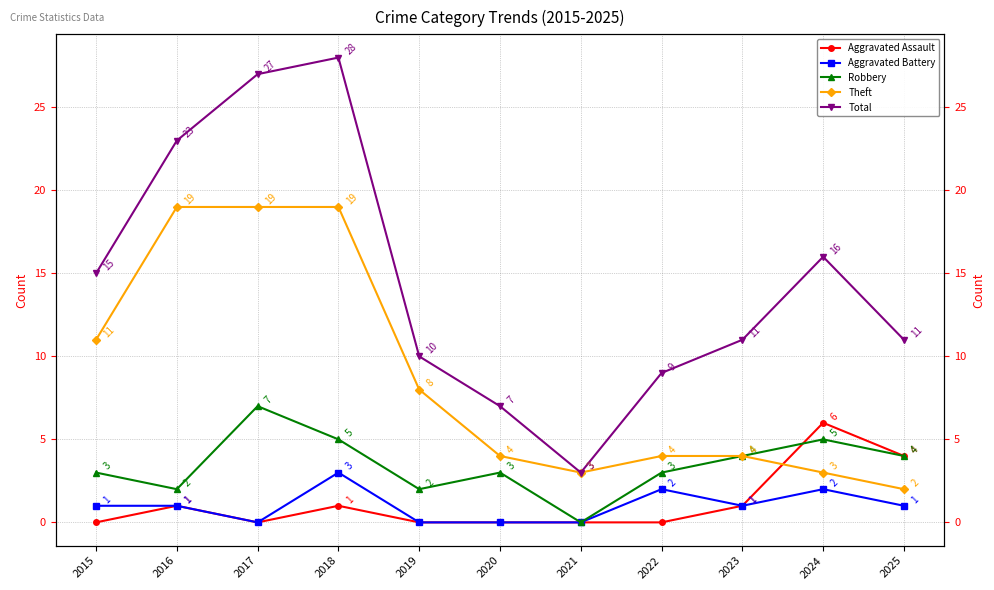

Which category has the highest value in the Aggravated Assault series?

2024